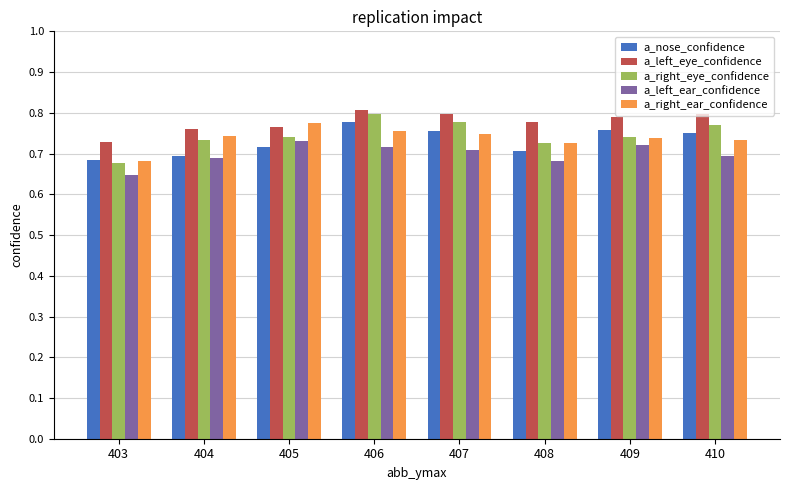

True or false: a_nose_confidence has a value of 0.2 at 404.

False